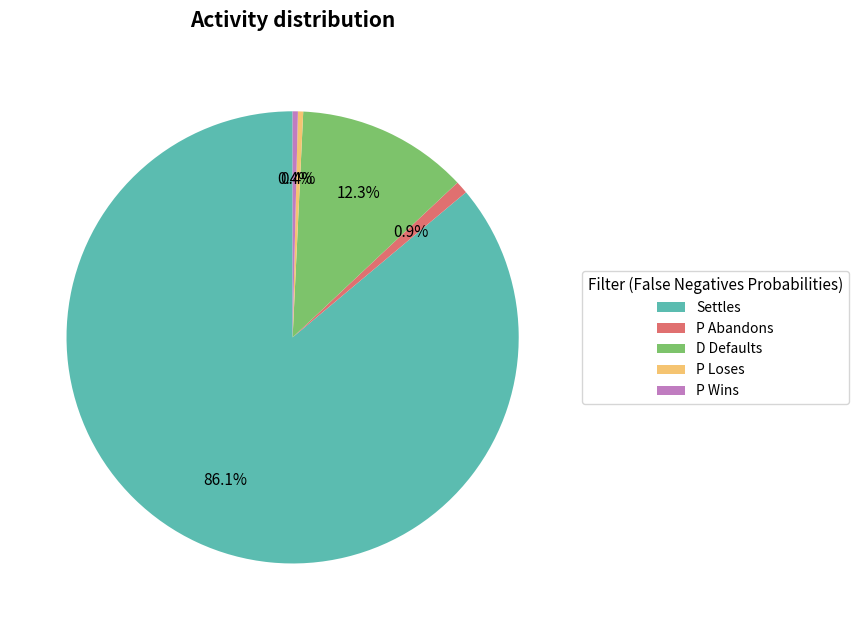

How much of the chart is everything except D Defaults?

87.7%